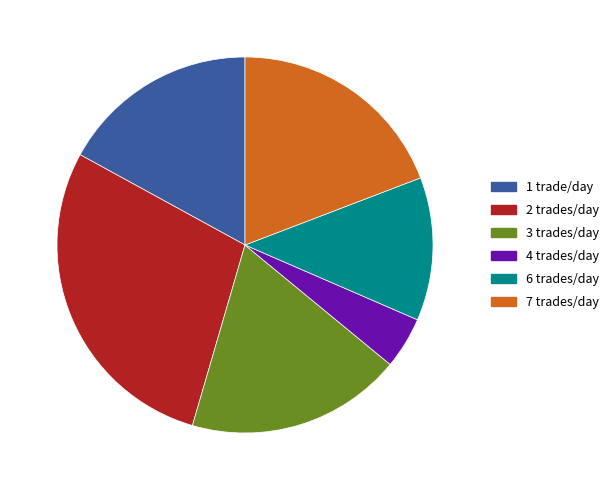

The 1 trade/day slice represents 31% of the pie. True or false?

False